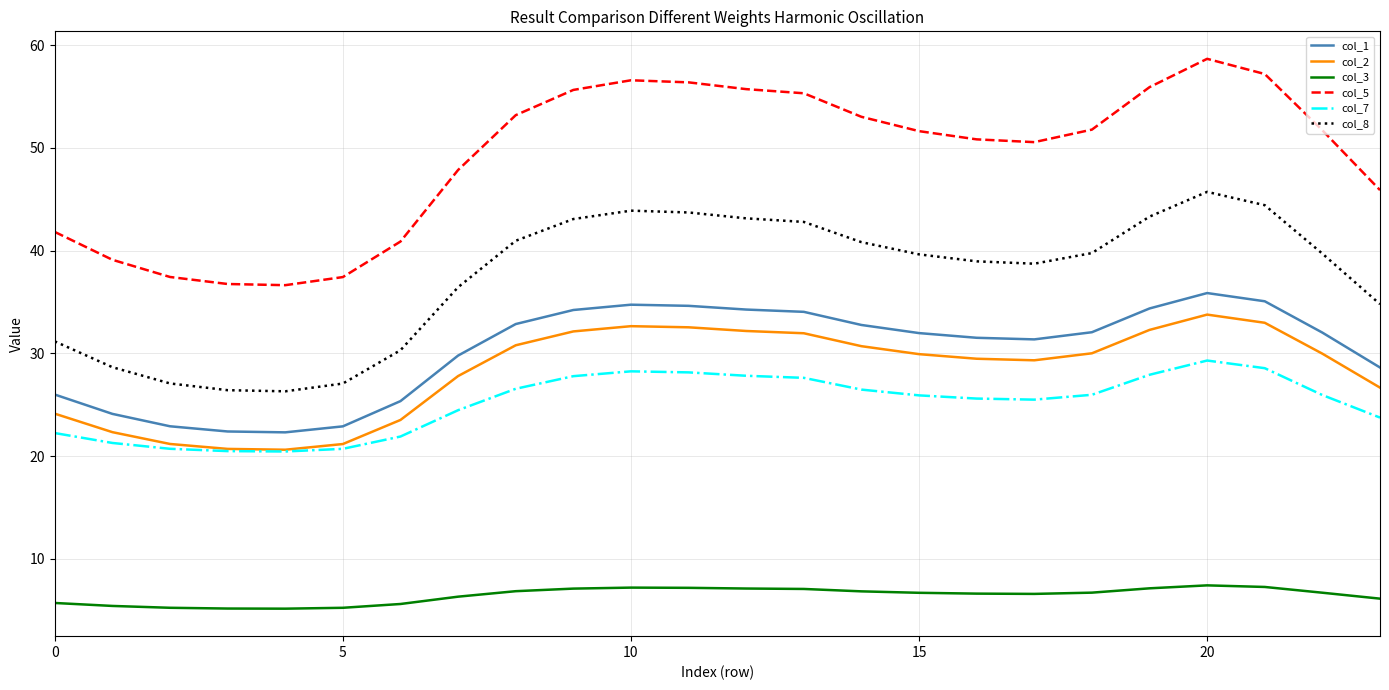

Which series has the largest total across all categories?

col_5